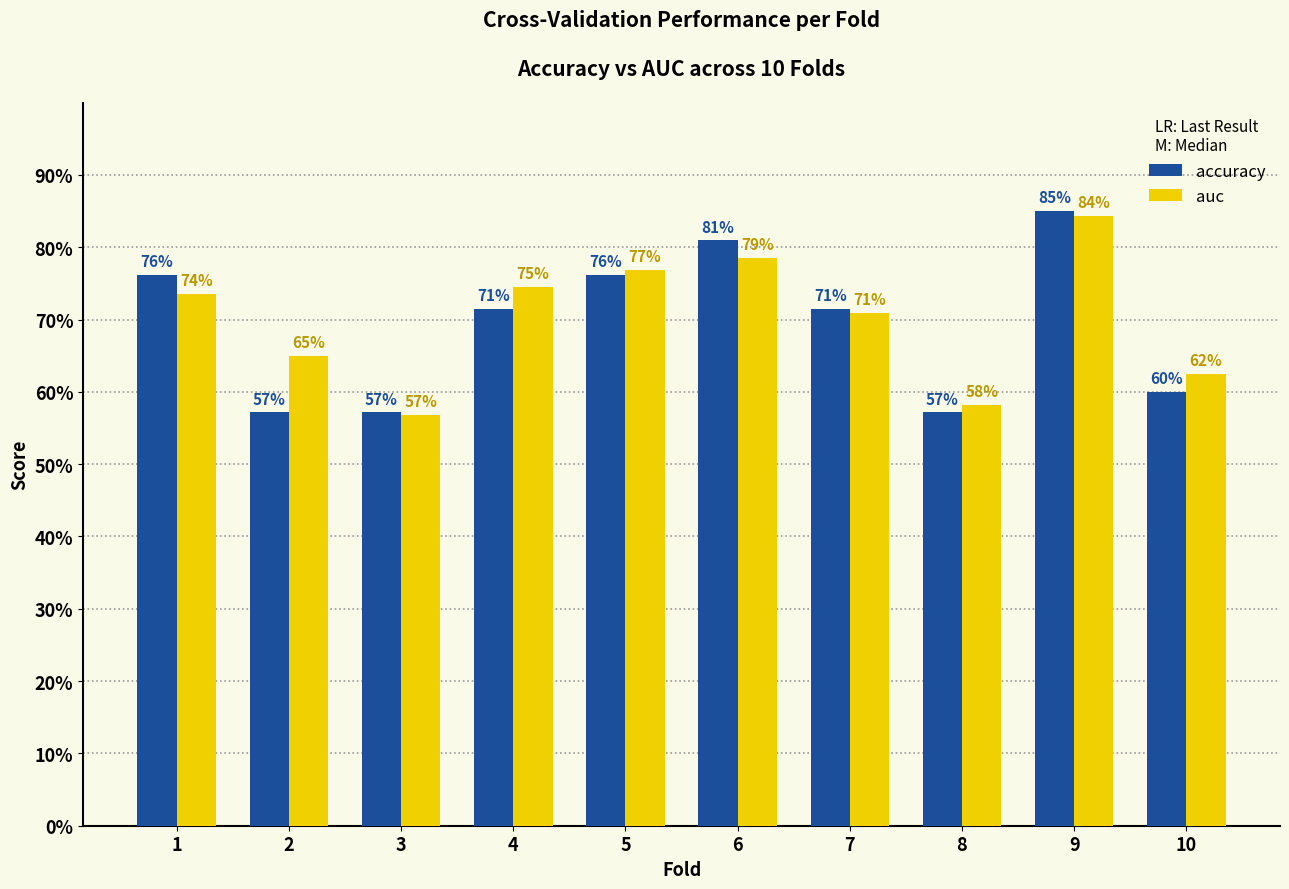

What is the minimum value for accuracy?

0.6